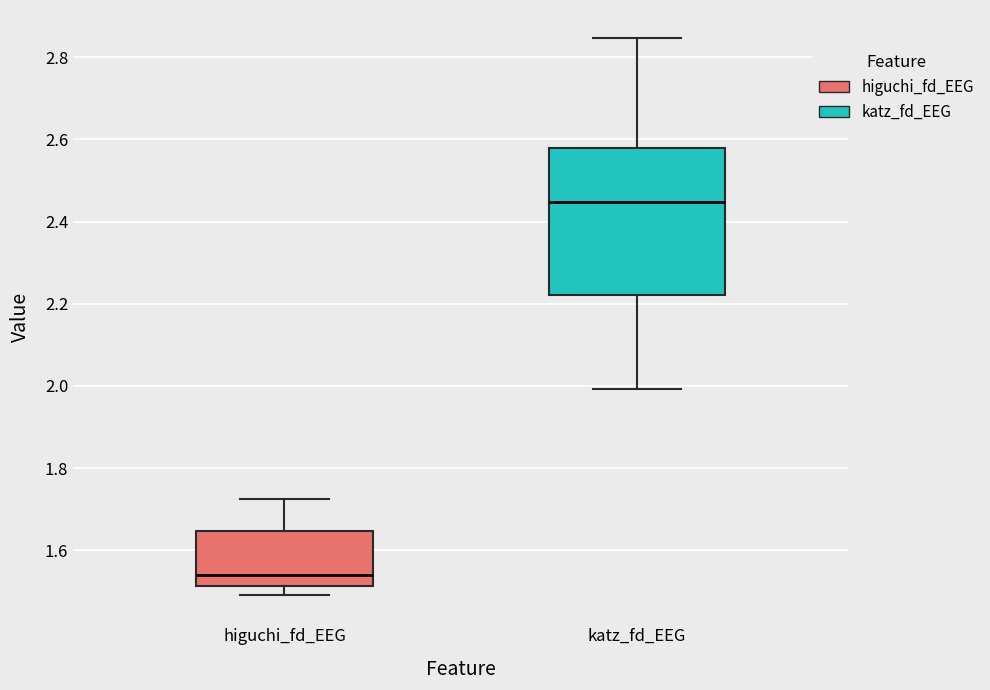

Reading left to right, transcribe this box plot: for each box, give where its median line is, the range the box spans, and where its two whiskers end, as read against the y-axis. The values are not printed on the chart, so give them approximately, as read against the axis.

higuchi_fd_EEG: median 1.54, box 1.52 to 1.64, whiskers 1.50 to 1.72
katz_fd_EEG: median 2.44, box 2.22 to 2.58, whiskers 2.00 to 2.84